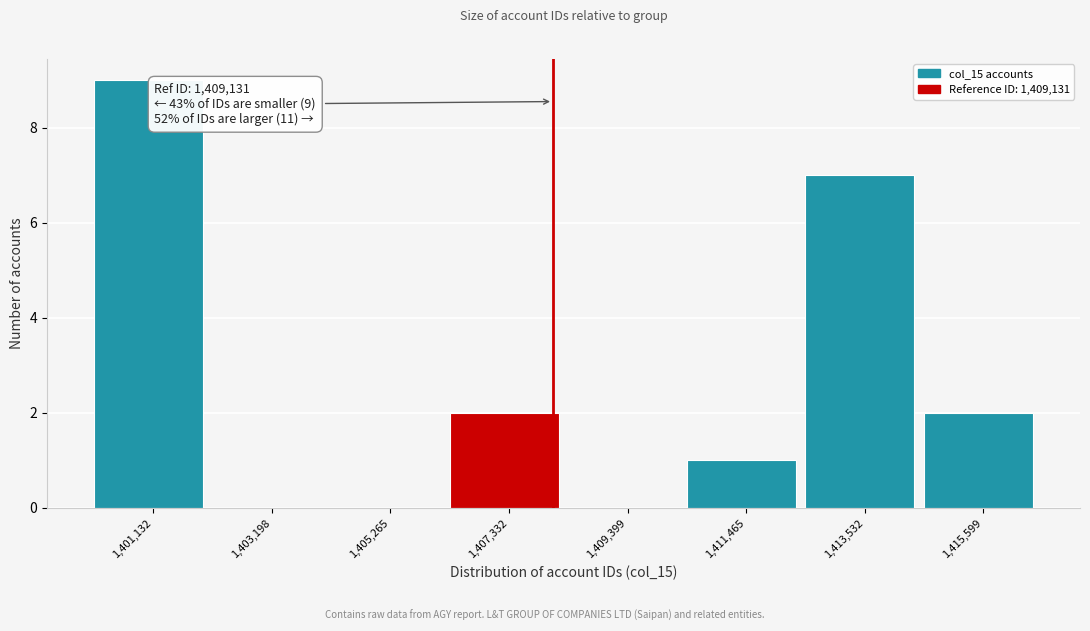

Reading left to right, list all the values displayed in this chart.

1,401,132=9	1,403,198=0	1,405,265=0	1,407,332=2	1,409,399=0	1,411,465=1	1,413,532=7	1,415,599=2